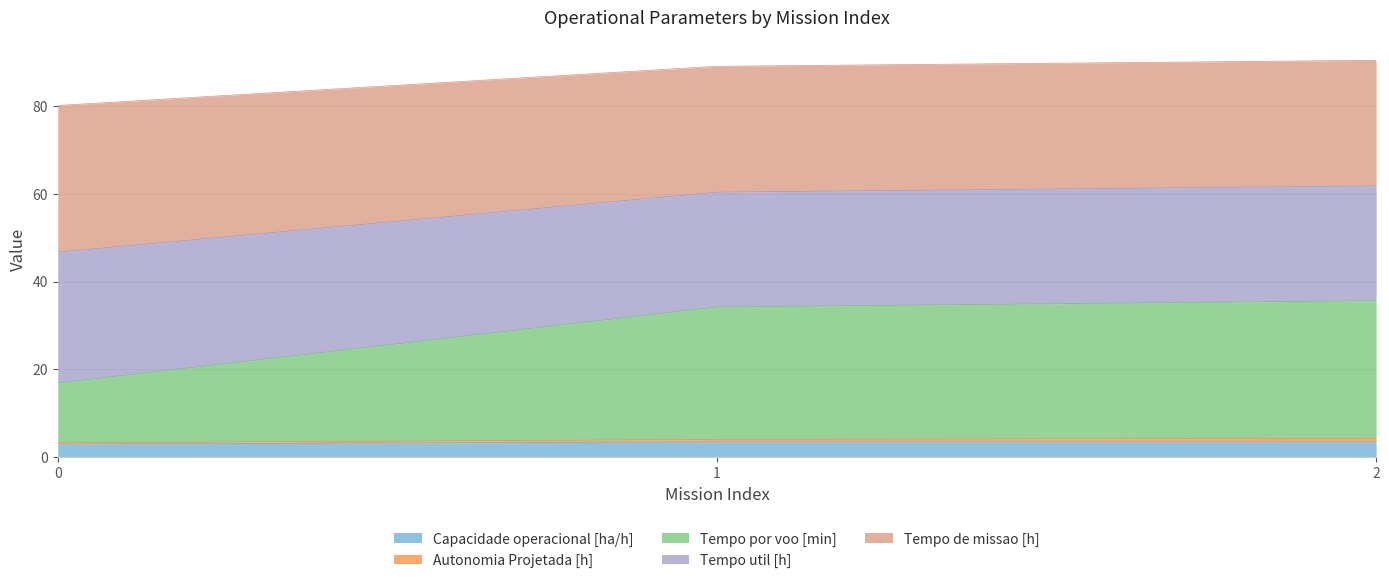

At which label does Tempo por voo [min] reach its peak?

2